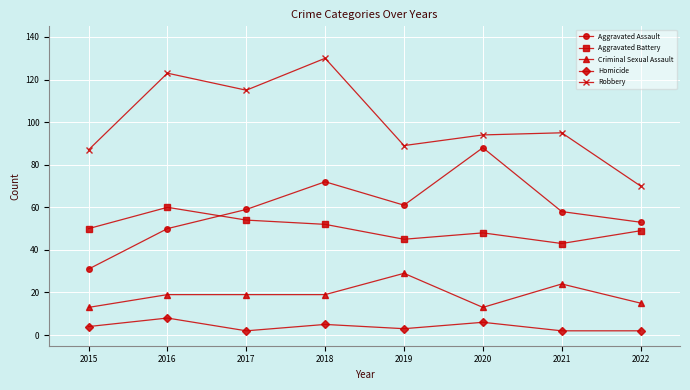

What is the average value of the Aggravated Assault series?

59